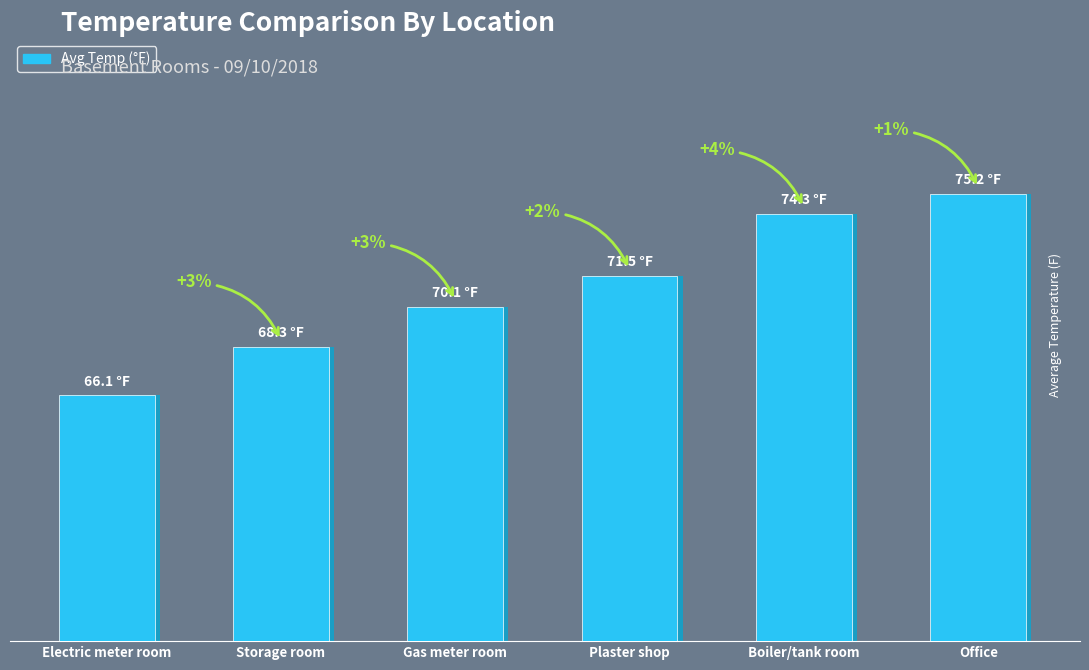

True or false: the data shows 16.8 at Office.

False